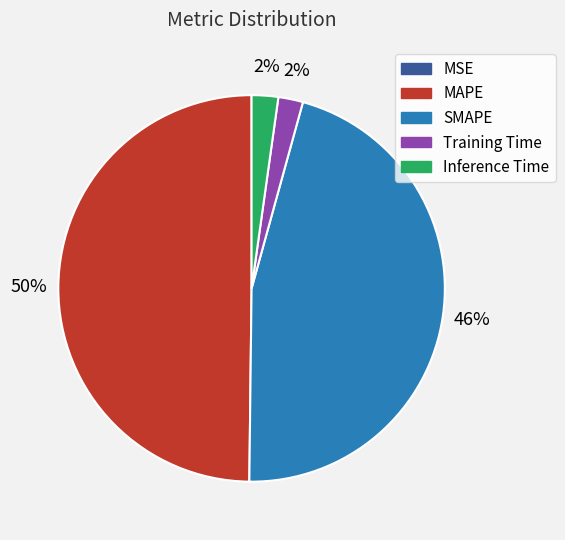

To the nearest percent, what portion does Inference Time represent?

2%